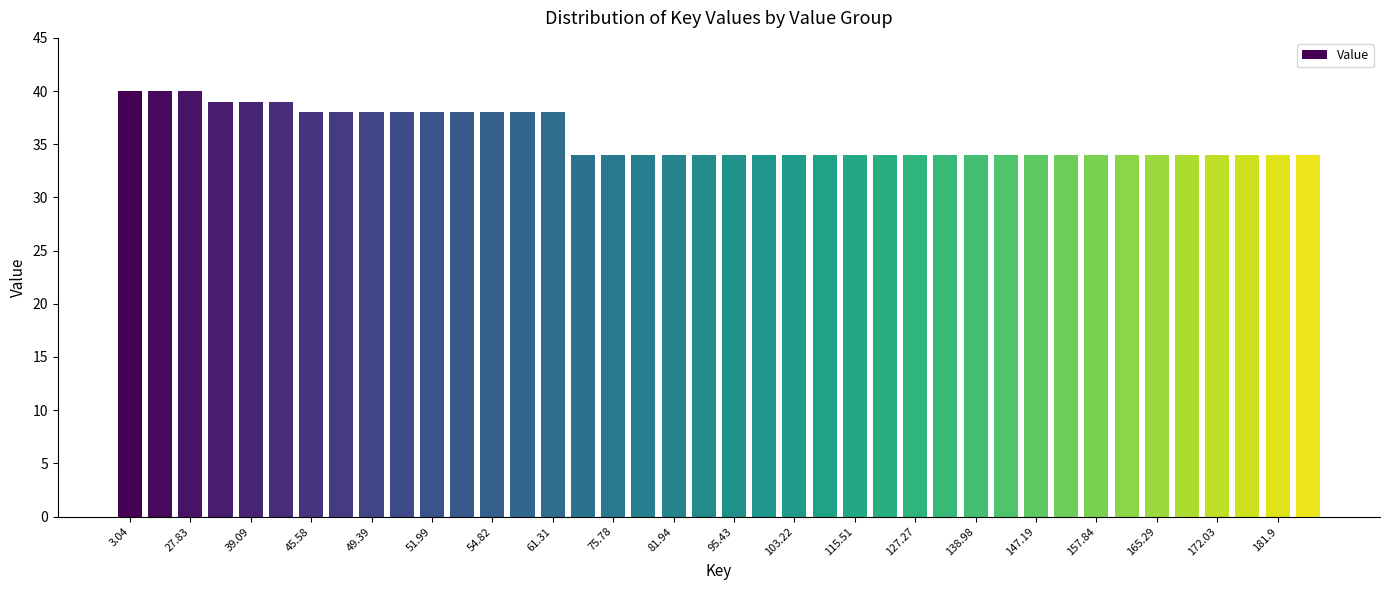

What is the difference between the maximum and minimum values?

6